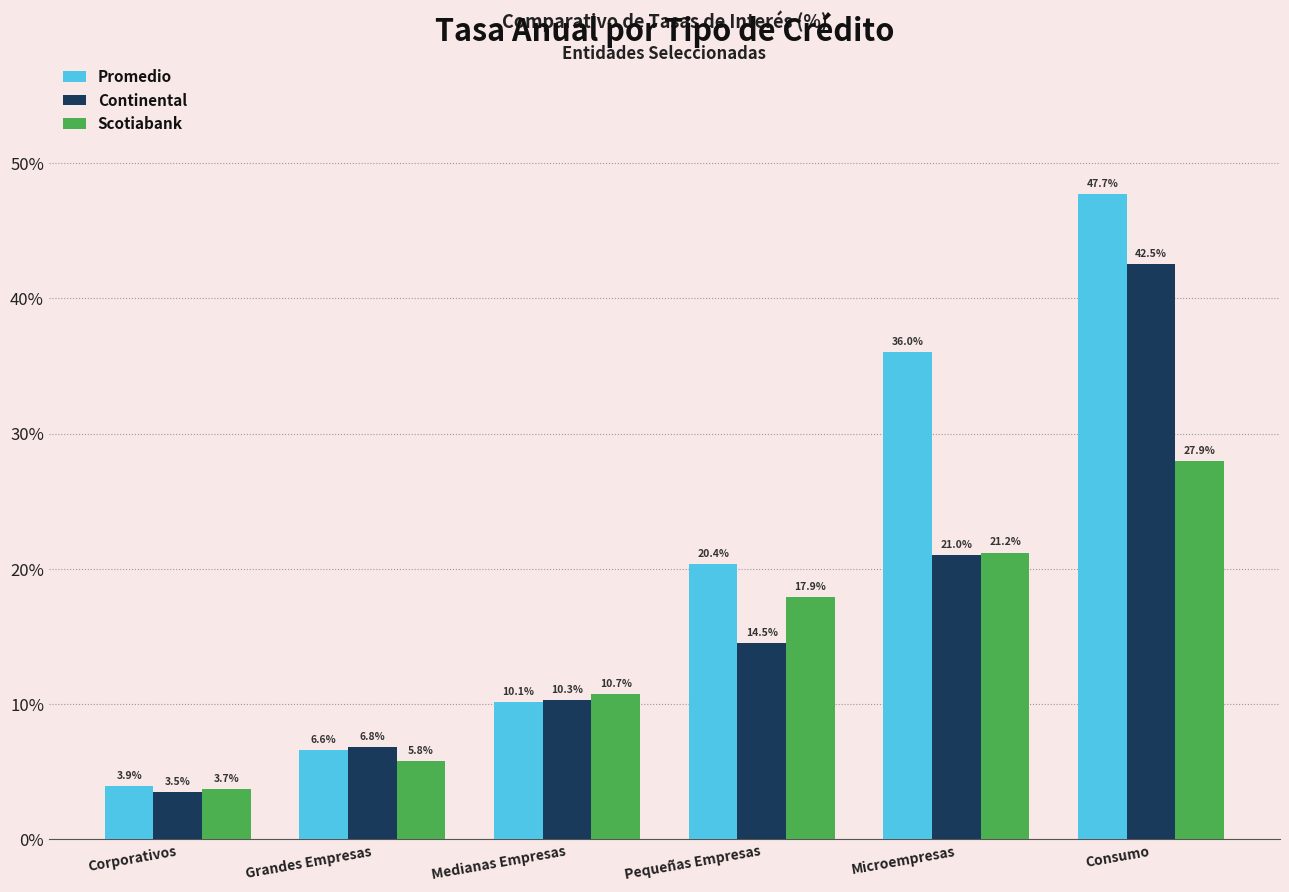

What are all the series names shown in the legend?

Promedio, Continental, Scotiabank